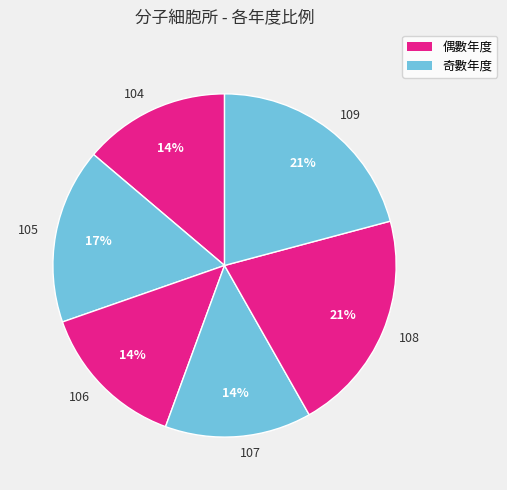

The 109 slice represents 6% of the pie. True or false?

False